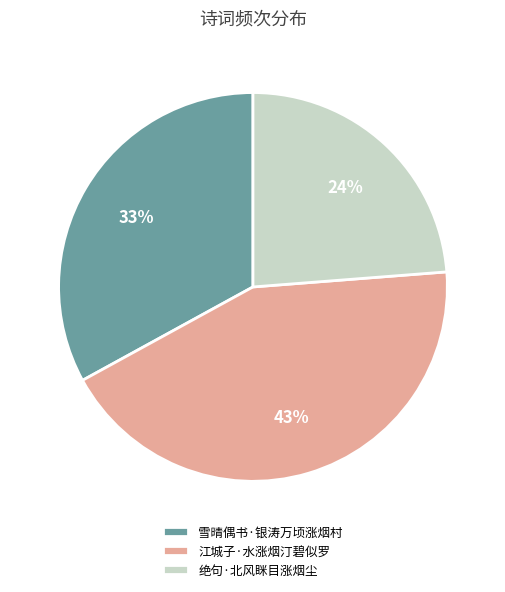

Does 雪晴偶书·银涛万顷涨烟村 represent more than half of the total?

No